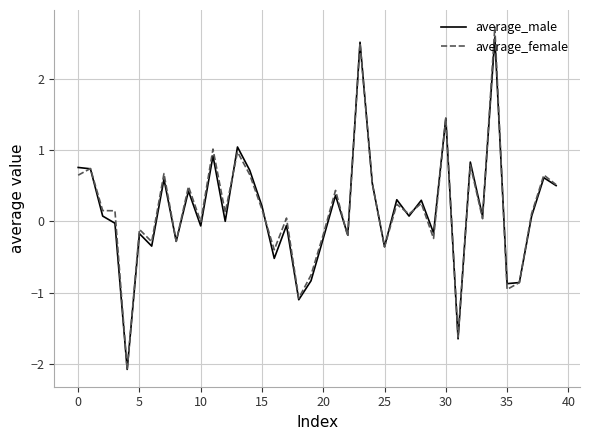

How many distinct data groups are displayed?

2